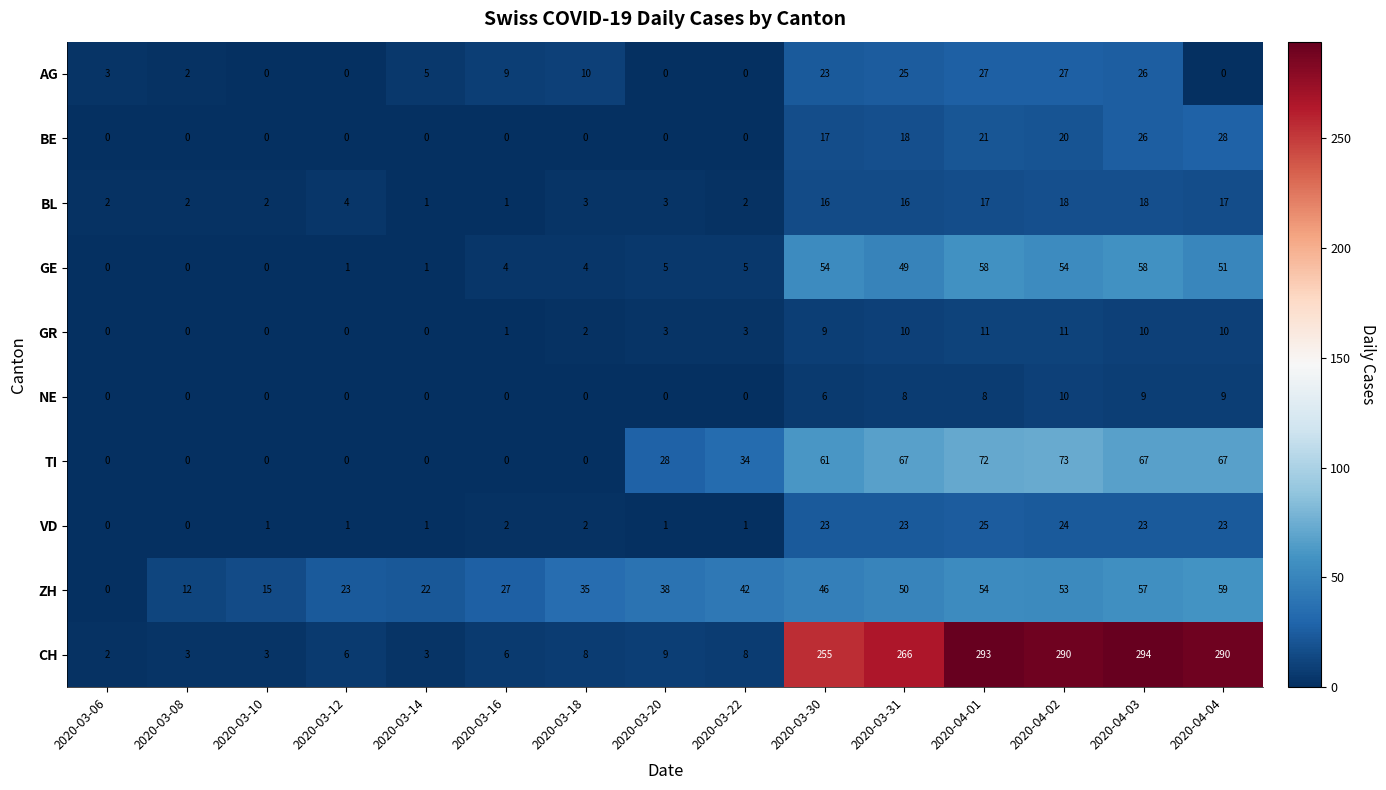

Rank the series by their maximum value, from highest to lowest.

CH, TI, ZH, GE, BE, AG, VD, BL, GR, NE